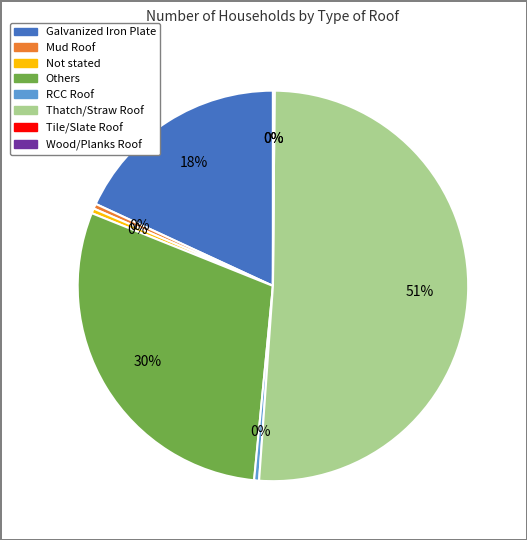

To the nearest percent, what is the average slice percentage?

12%